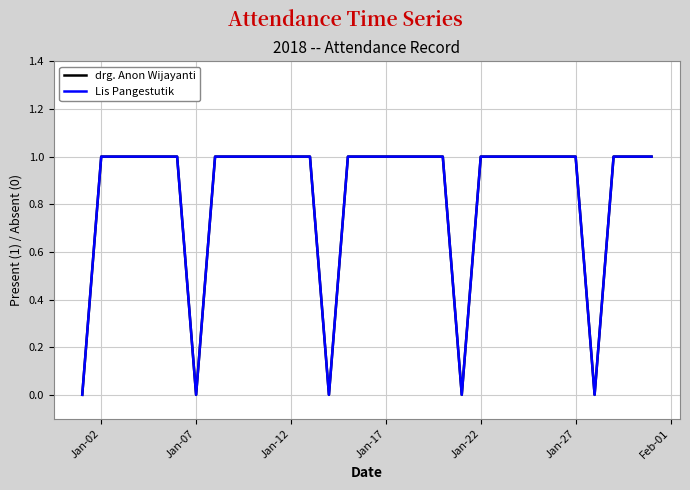

Does the chart have visible grid lines?

Yes